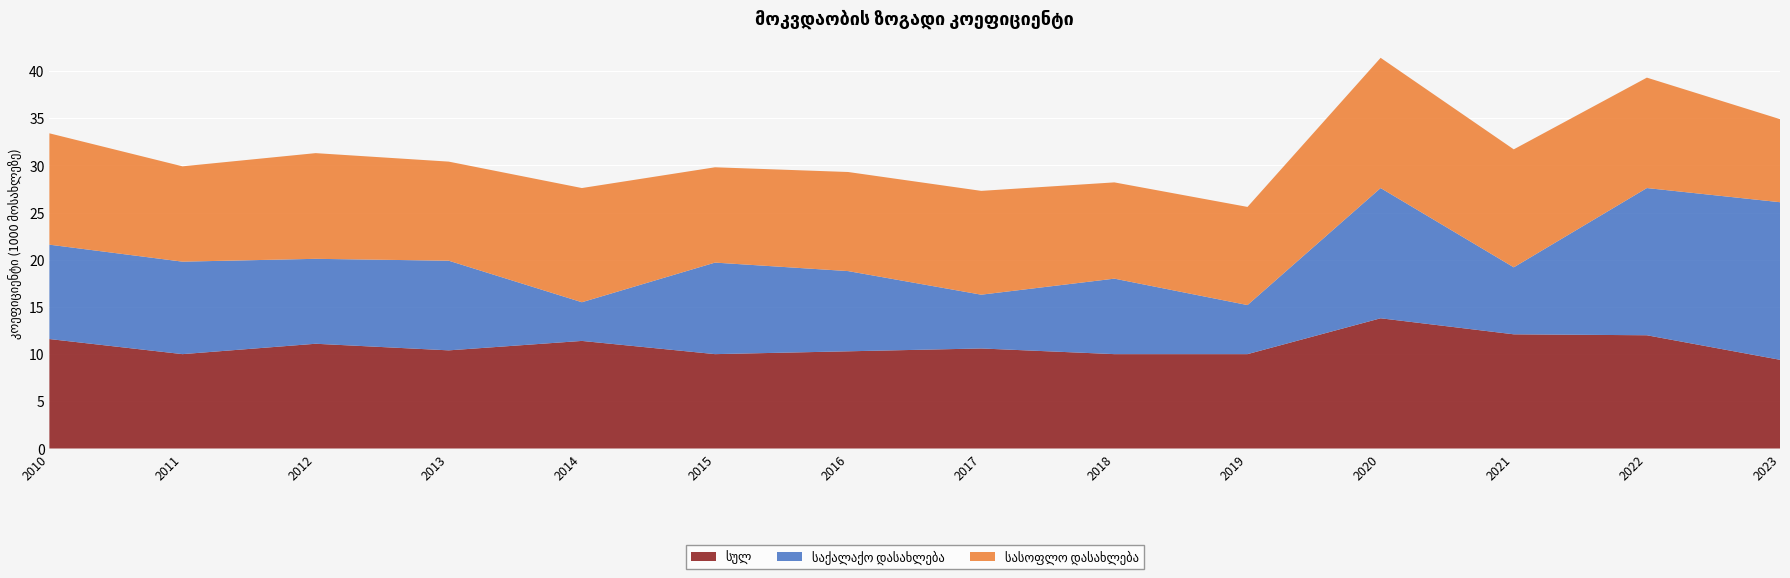

Reading right to left, list all the values displayed in this chart.

სულ: 2023=9.4	2022=12.0	2021=12.1	2020=13.8	2019=10.0	2018=10.0	2017=10.6	2016=10.3	2015=10.0	2014=11.4	2013=10.4	2012=11.1	2011=10.0	2010=11.6
საქალაქო დასახლება: 2023=16.7	2022=15.6	2021=7.1	2020=13.8	2019=5.2	2018=8.0	2017=5.7	2016=8.5	2015=9.7	2014=4.1	2013=9.5	2012=9.0	2011=9.8	2010=10.0
სასოფლო დასახლება: 2023=8.8	2022=11.7	2021=12.5	2020=13.8	2019=10.4	2018=10.2	2017=11.0	2016=10.5	2015=10.1	2014=12.1	2013=10.5	2012=11.2	2011=10.1	2010=11.8